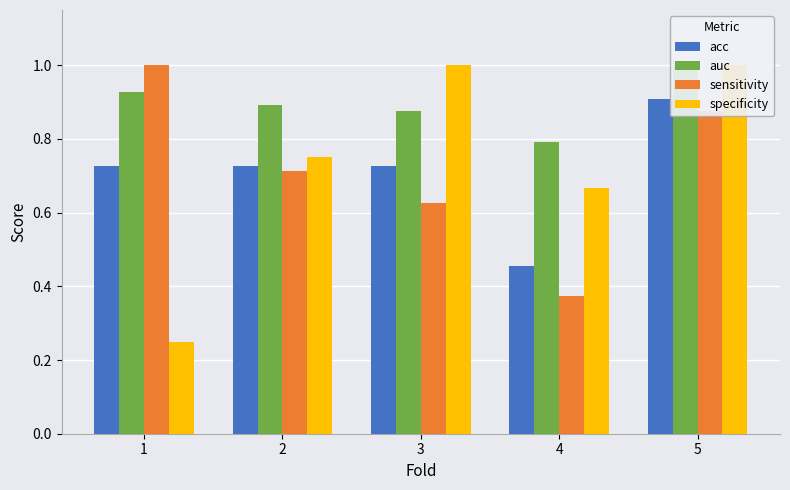

Which category has the highest value in the acc series?

5